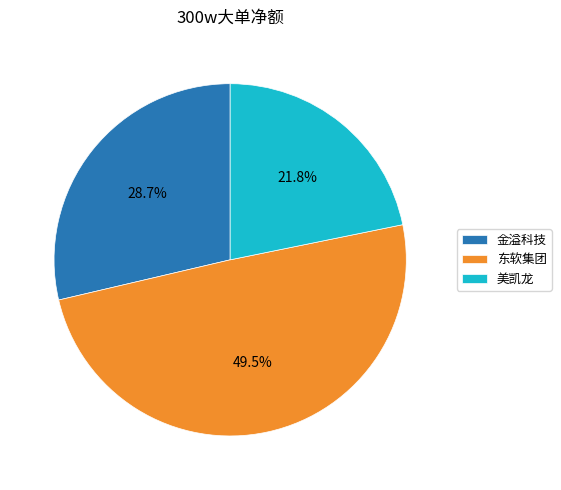

What is the largest slice in the pie chart?

东软集团